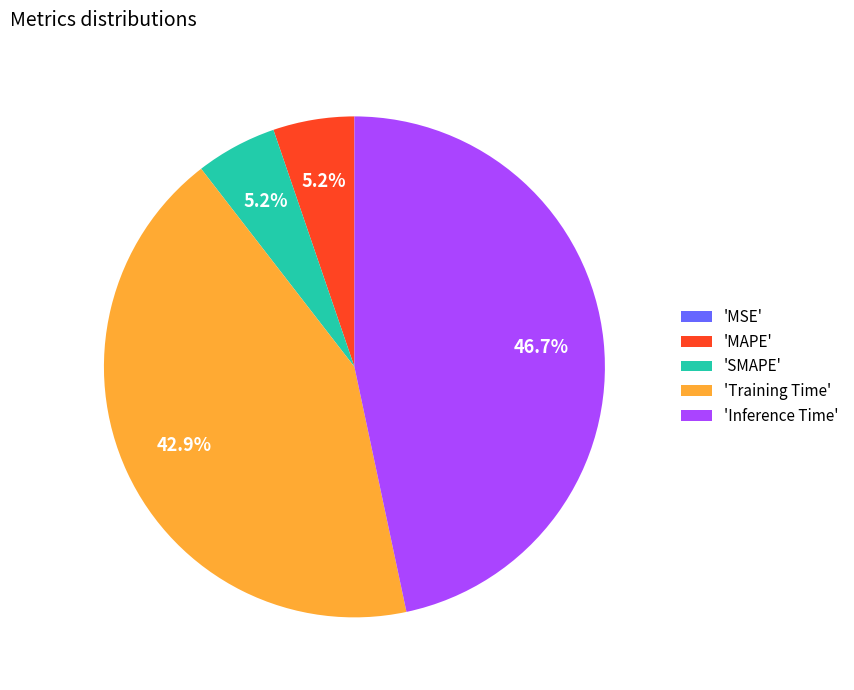

What percentage do 'Inference Time' and 'MAPE' together represent?

51.9%